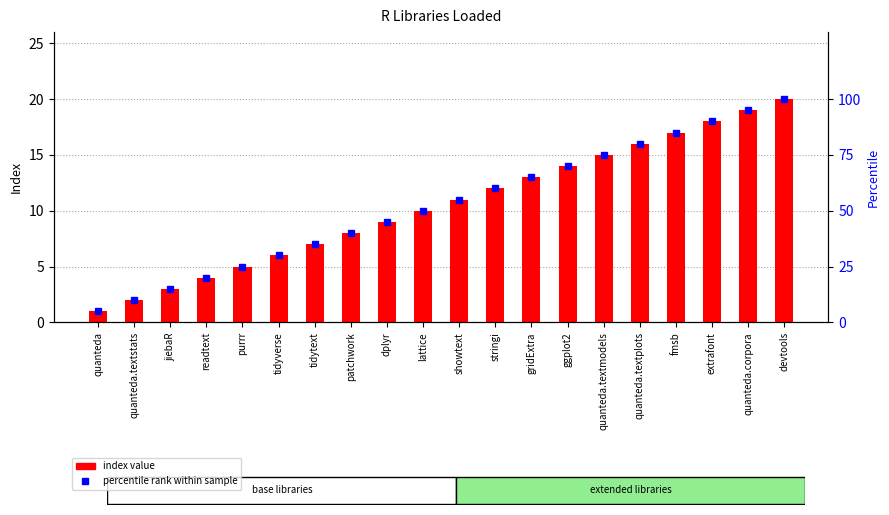

What is the difference between the maximum and minimum values in the index value series?

19.0